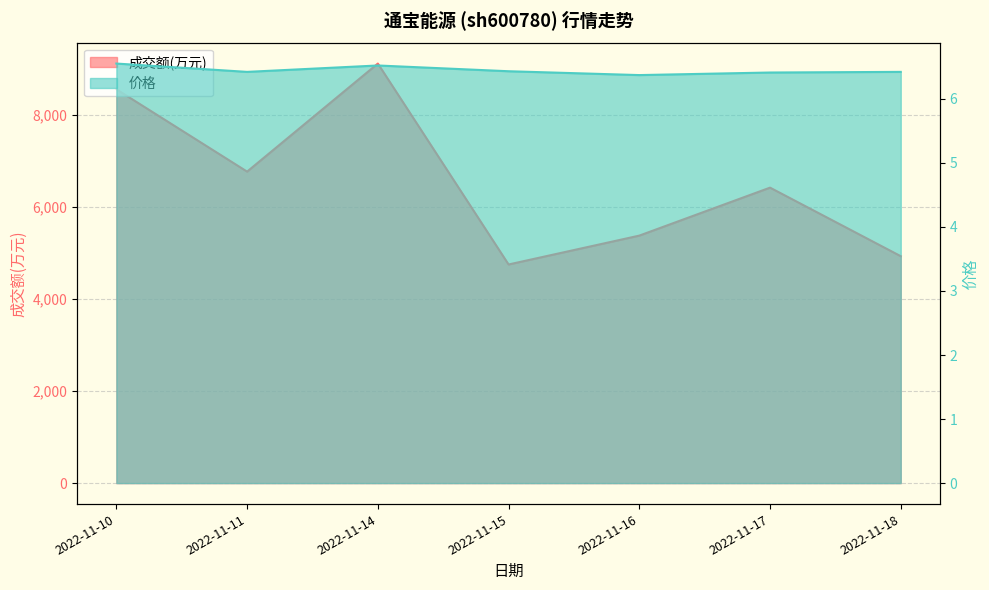

What is the sum of the 成交额(万元) values at 2022-11-17 and 2022-11-14?

15529.0